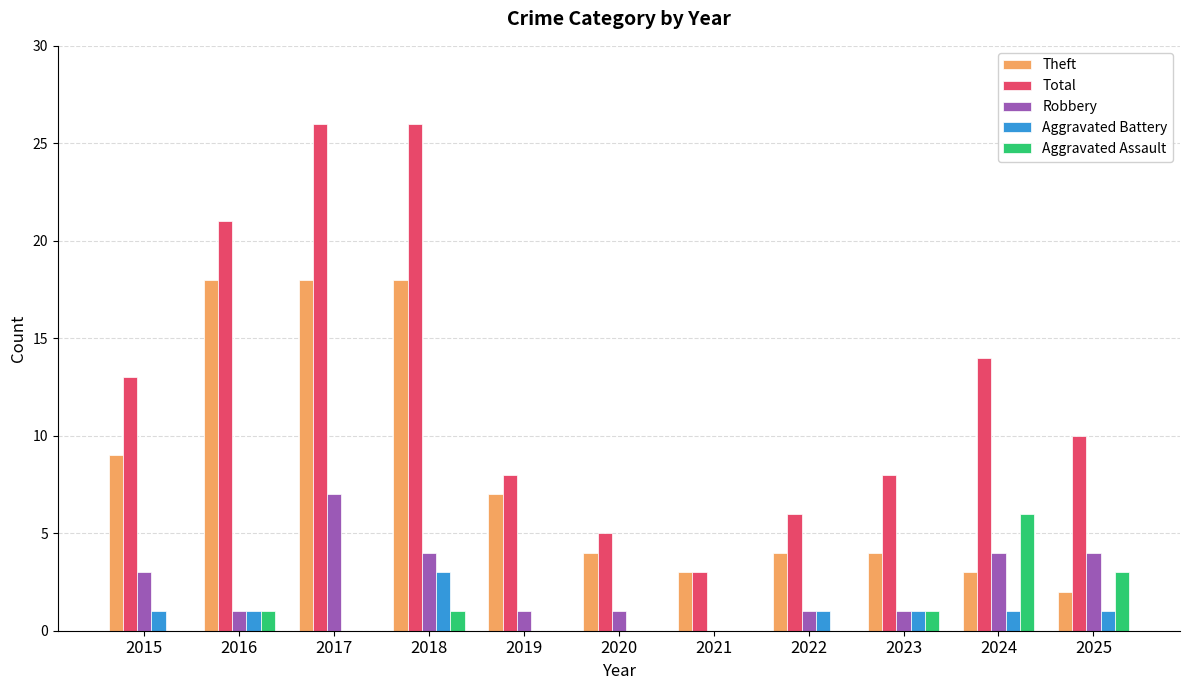

Is the value of Robbery at 2018 greater than the value of Aggravated Assault at 2017?

Yes